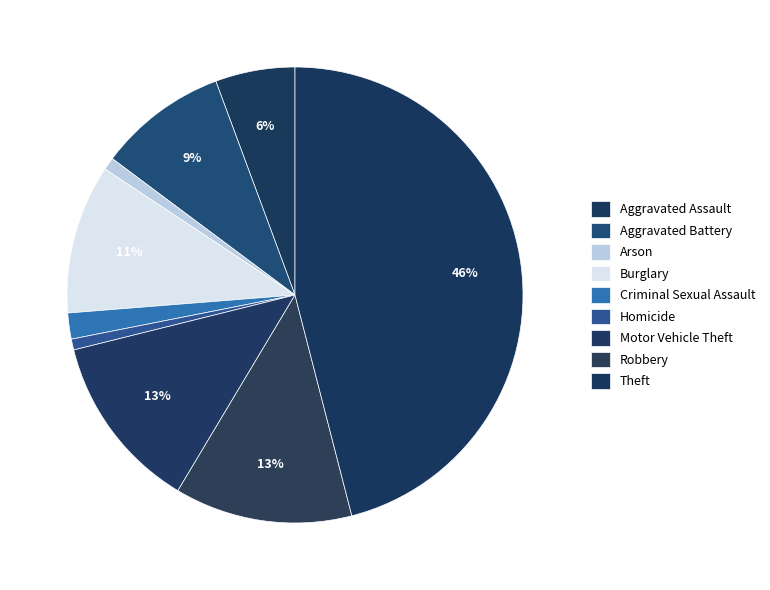

To the nearest percent, what percentage of the pie is Criminal Sexual Assault?

2%